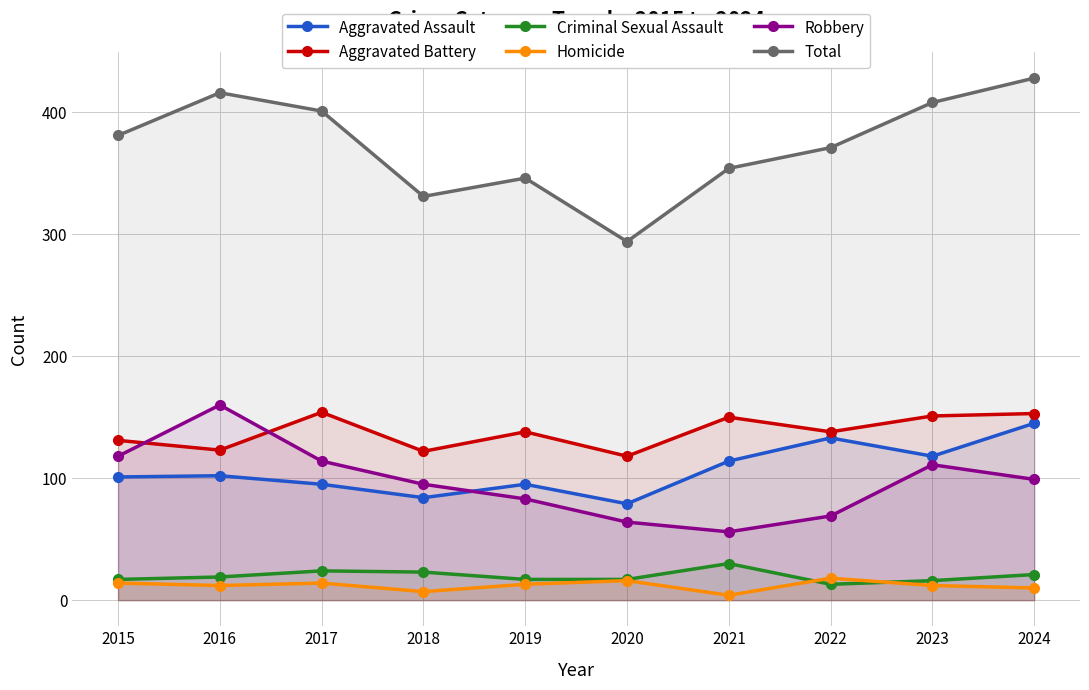

Reading right to left, transcribe all the data shown in this chart.

Aggravated Assault: 2024=145	2023=118	2022=133	2021=114	2020=79	2019=95	2018=84	2017=95	2016=102	2015=101
Aggravated Battery: 2024=153	2023=151	2022=138	2021=150	2020=118	2019=138	2018=122	2017=154	2016=123	2015=131
Criminal Sexual Assault: 2024=21	2023=16	2022=13	2021=30	2020=17	2019=17	2018=23	2017=24	2016=19	2015=17
Homicide: 2024=10	2023=12	2022=18	2021=4	2020=16	2019=13	2018=7	2017=14	2016=12	2015=14
Robbery: 2024=99	2023=111	2022=69	2021=56	2020=64	2019=83	2018=95	2017=114	2016=160	2015=118
Total: 2024=428	2023=408	2022=371	2021=354	2020=294	2019=346	2018=331	2017=401	2016=416	2015=381